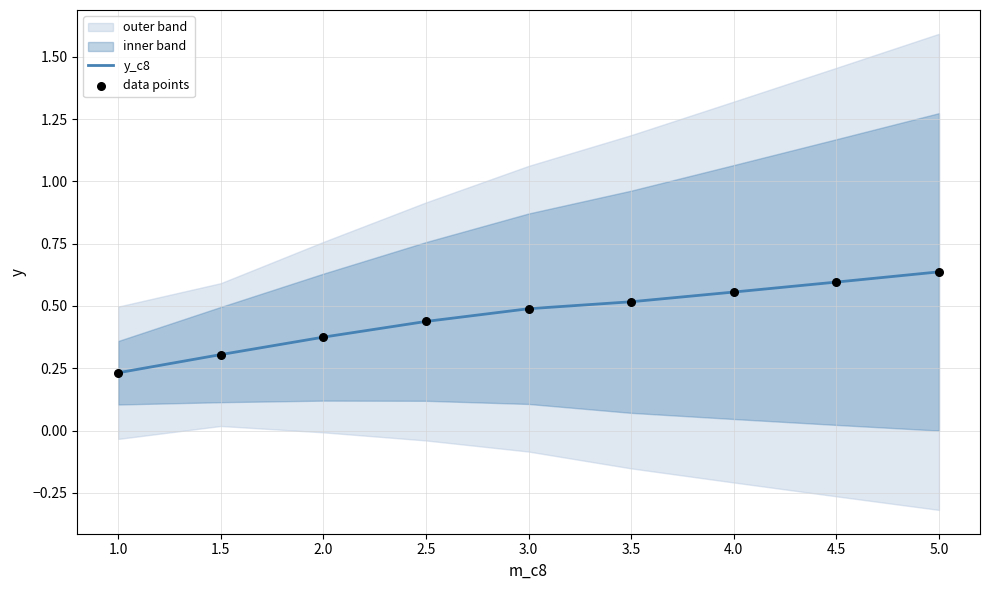

Which series contains the highest Y value?

y_c8